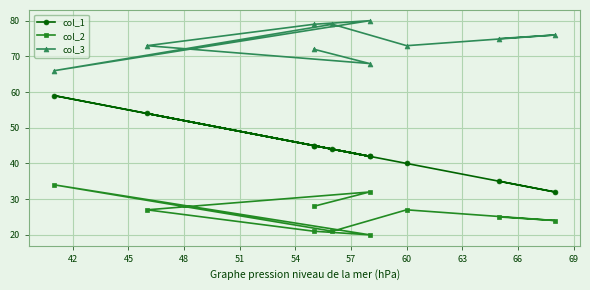

Is this an area chart (filled region under the line)?

No